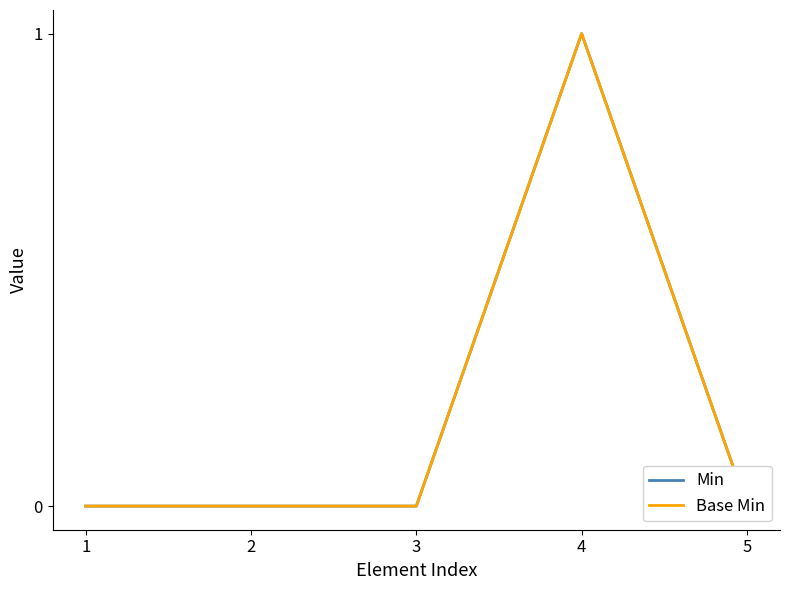

True or false: Min and Base Min cross at least once.

False